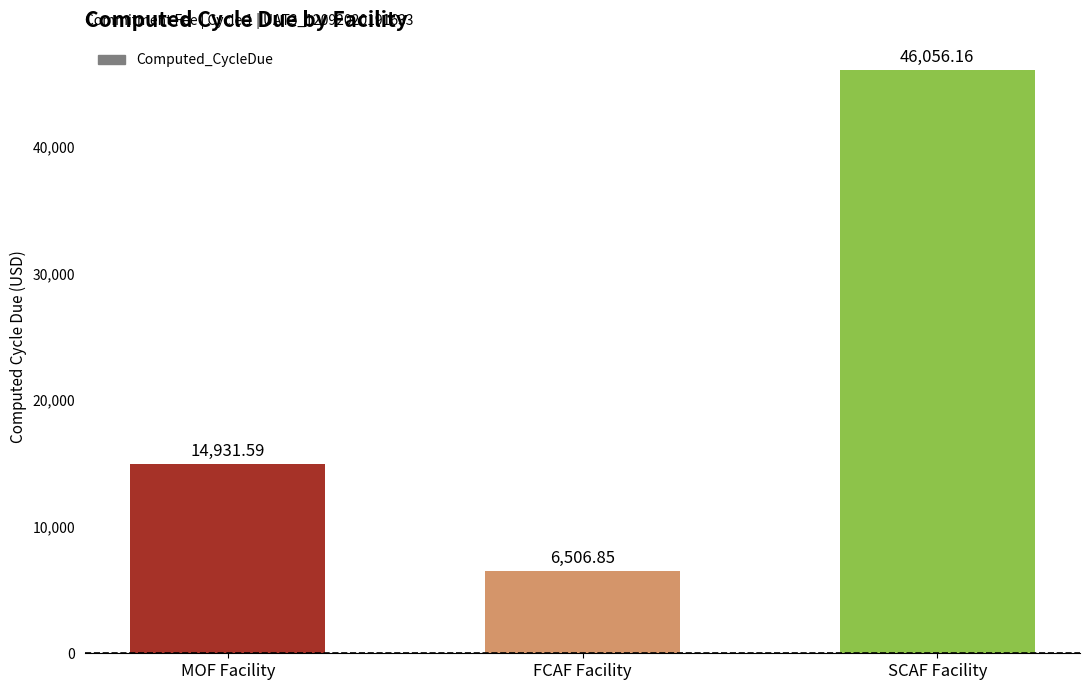

What is the ratio of the value at SCAF Facility to the value at FCAF Facility?

7.1